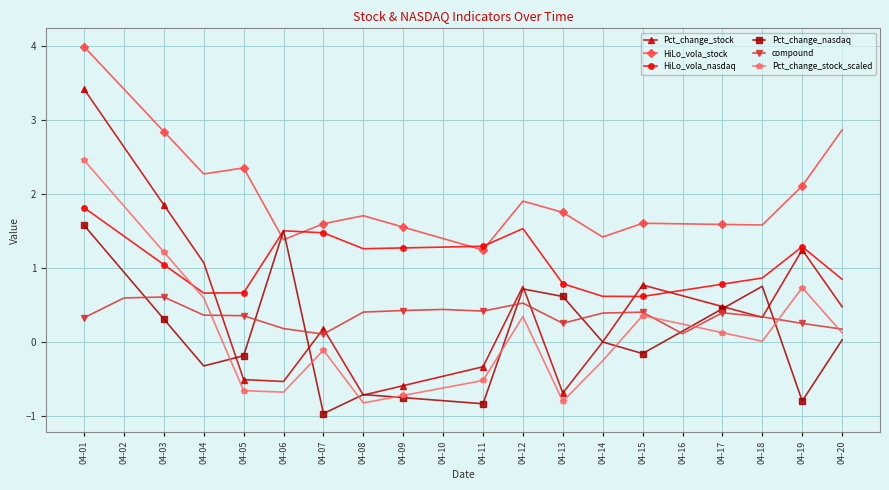

What is the minimum value for Pct_change_stock?

-0.7